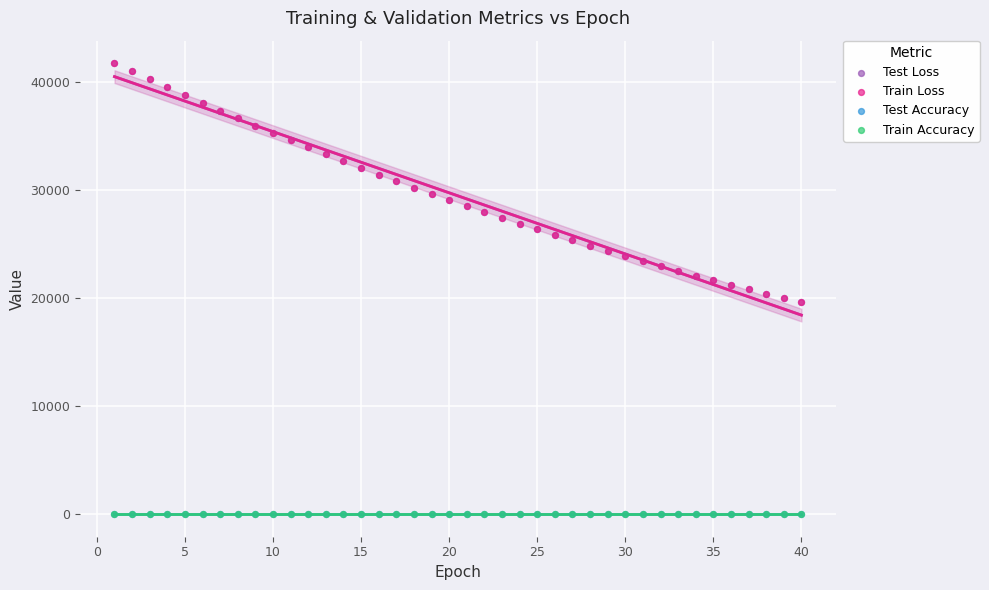

Which series reaches the minimum Y coordinate?

Train Accuracy